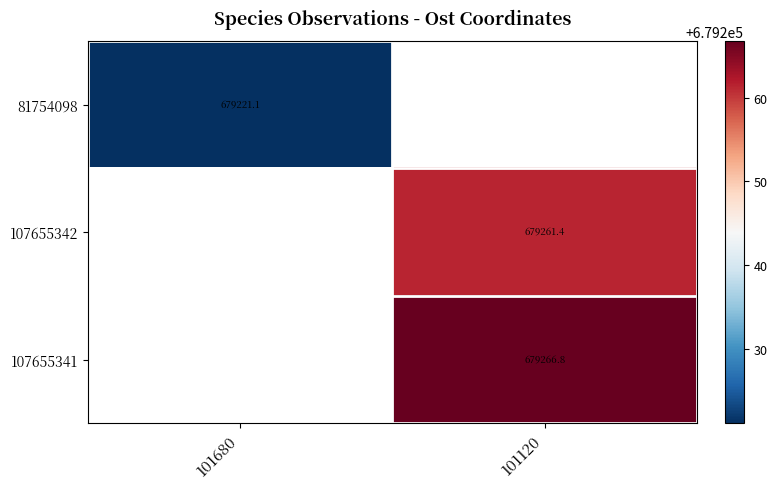

How many values in 81754098 are above zero?

1